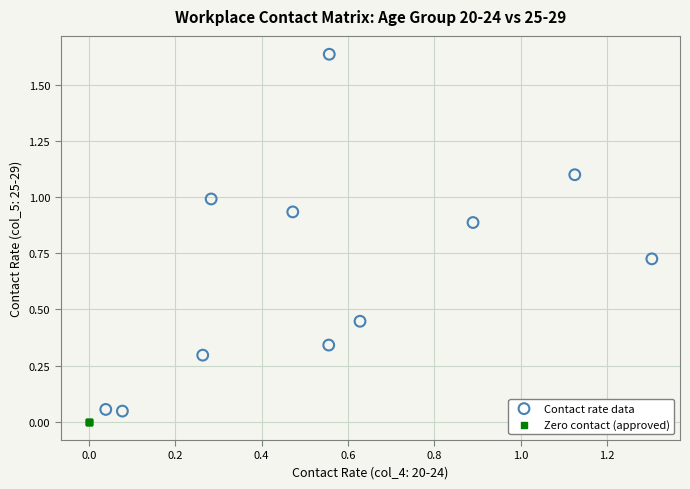

Which series reaches the maximum Y coordinate?

Contact rate data